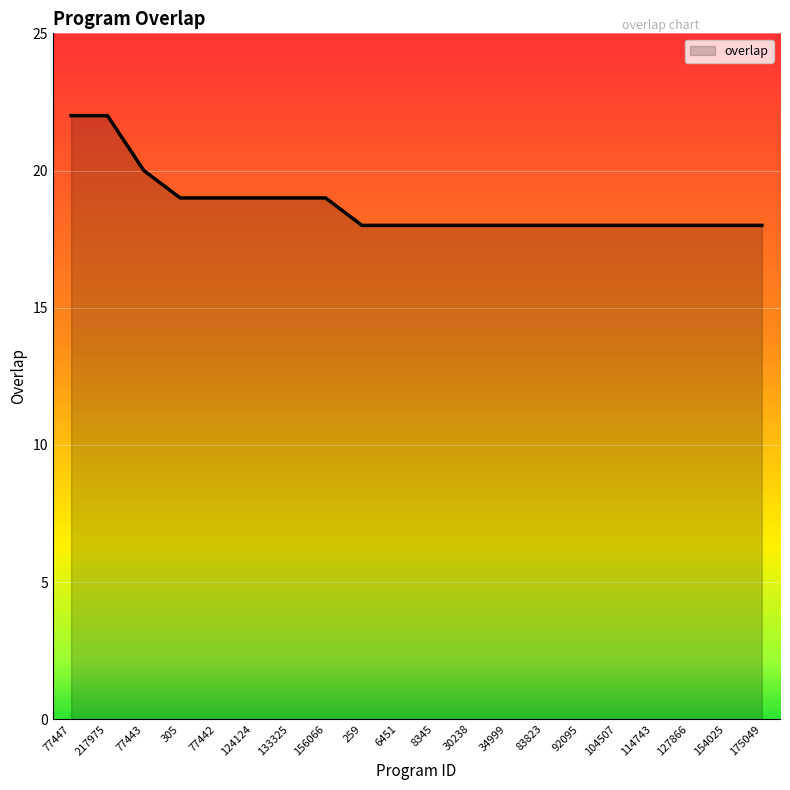

What is the ratio of the value at 305 to the value at 133325?

1.0